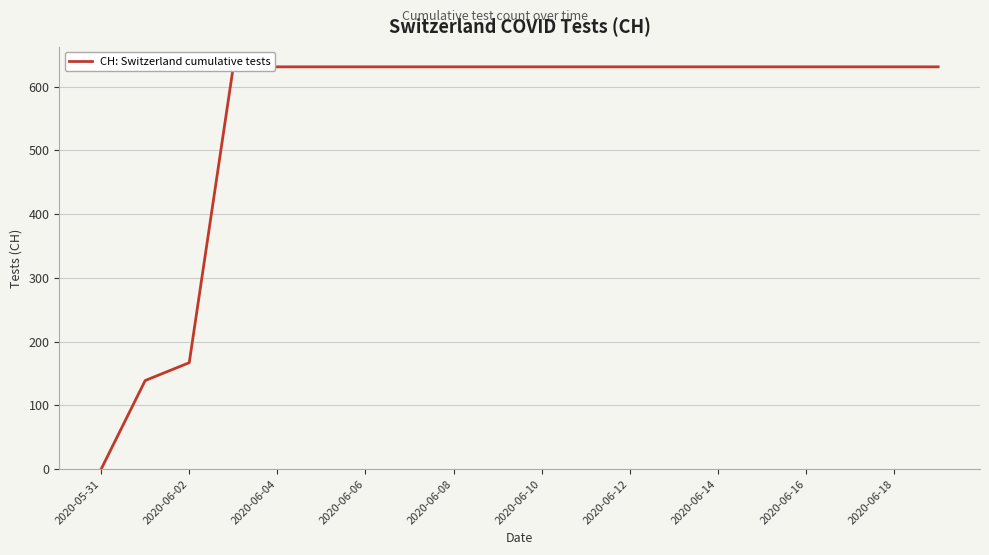

What is the difference between the maximum and second lowest values?

492